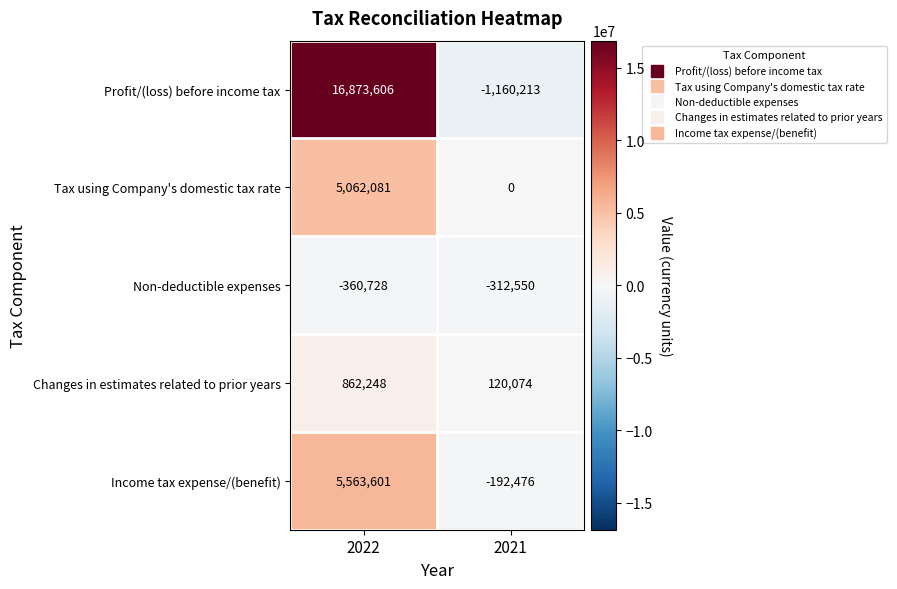

What is the sum of the Income tax expense/(benefit) values at 2022 and 2021?

5371125